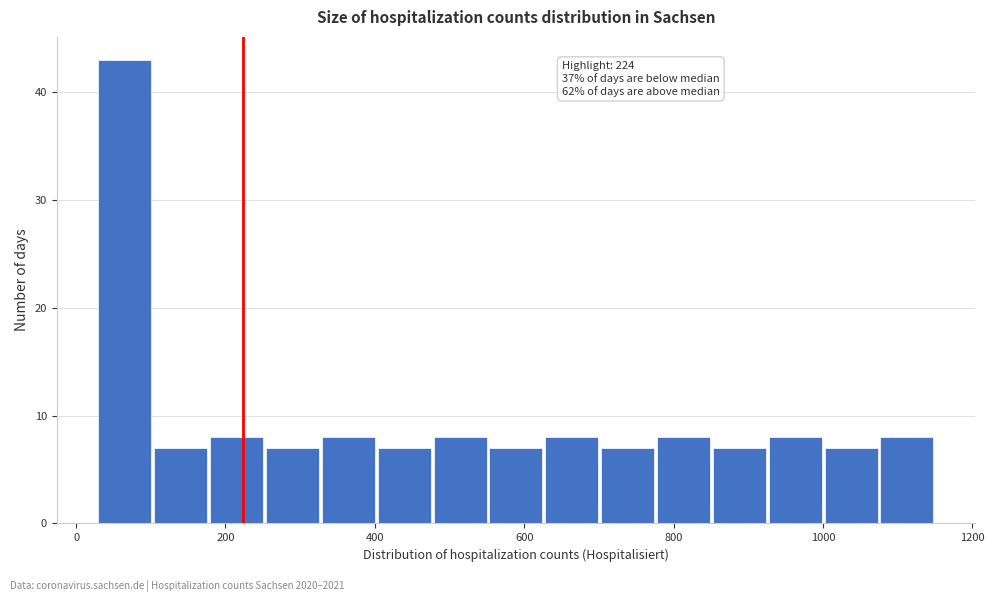

Around what value on the x-axis is the tallest bar? Give the approximate position of its centre, as read against the axis.

60